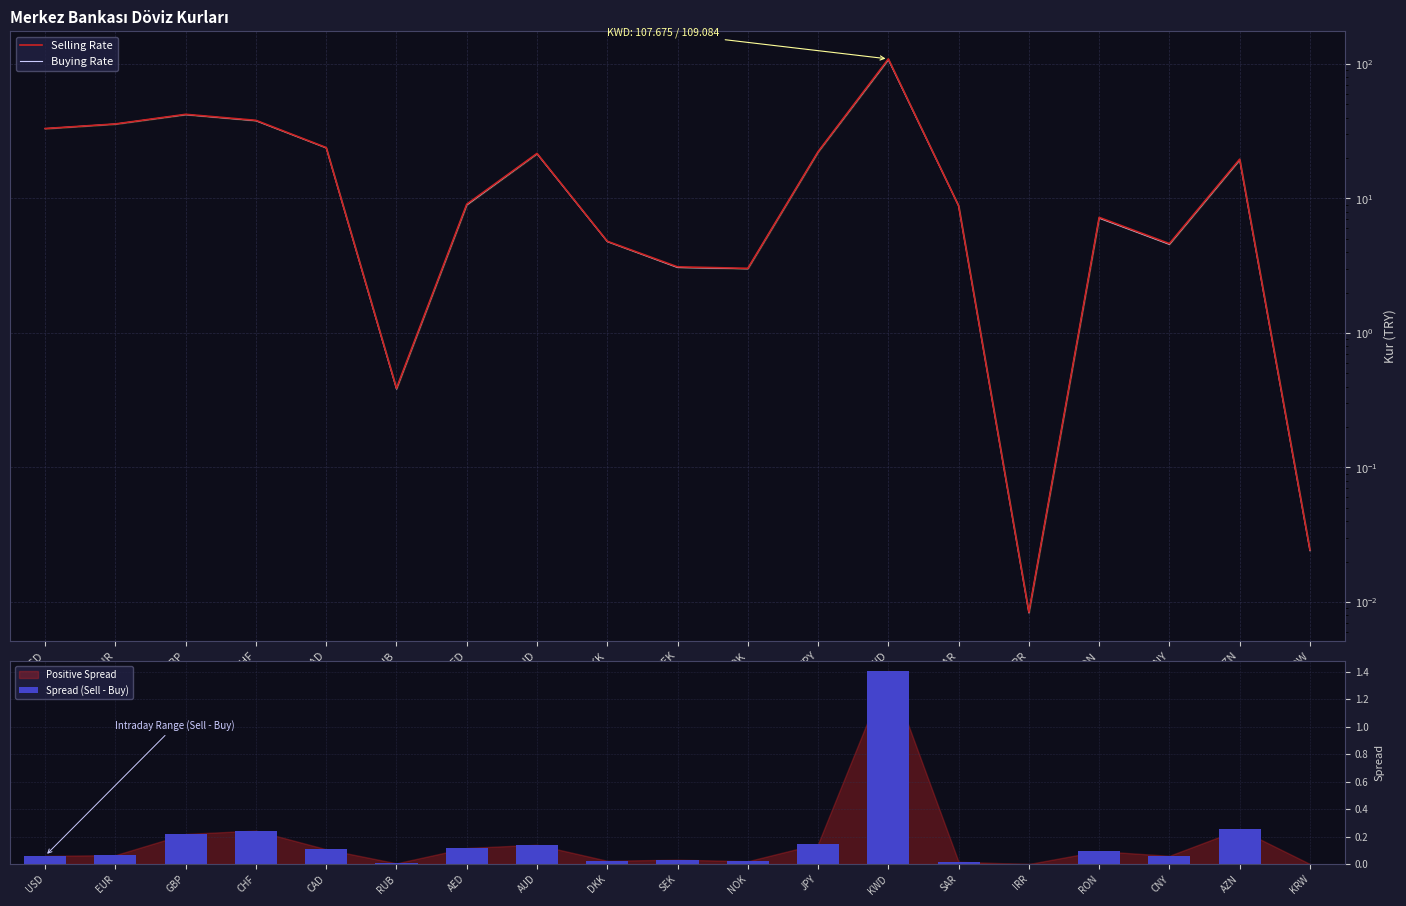

Reading left to right, list all the values displayed in this chart.

Selling Rate: 33.1	35.8	42.3	38.1	23.9	0.4	9.1	21.6	4.8	3.1	3.0	22.3	109.1	8.8	0.0	7.2	4.6	19.6	0.0
Buying Rate: 33.1	35.8	42.0	37.9	23.8	0.4	9.0	21.5	4.8	3.1	3.0	22.1	107.7	8.8	0.0	7.1	4.6	19.3	0.0
Spread (Sell - Buy): 0.1	0.1	0.2	0.2	0.1	0.0	0.1	0.1	0.0	0.0	0.0	0.1	1.4	0.0	0.0	0.1	0.1	0.3	0.0